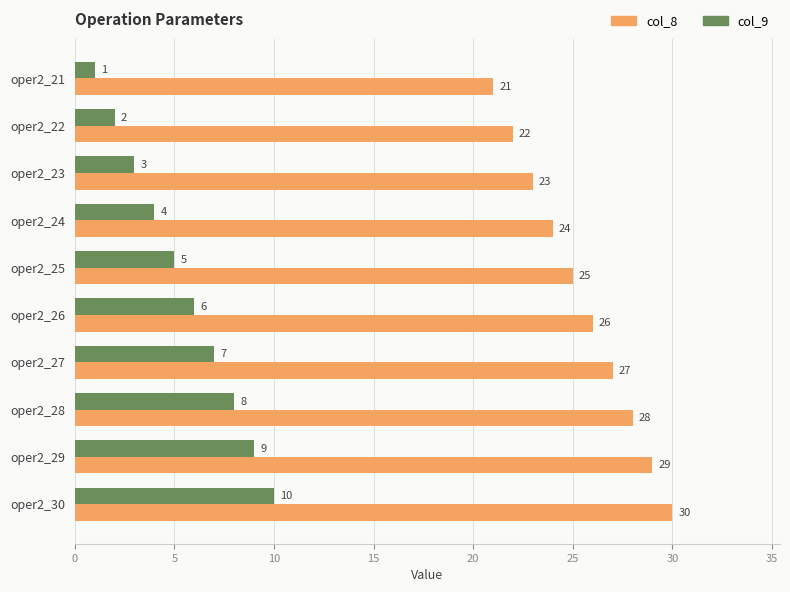

What is the sum of all col_8 values?

255